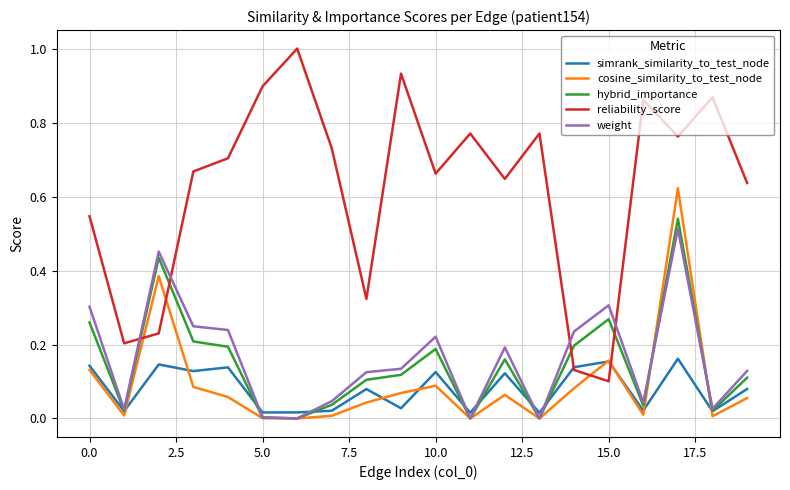

In weight, how many points are higher than both neighbors (excluding endpoints)?

5